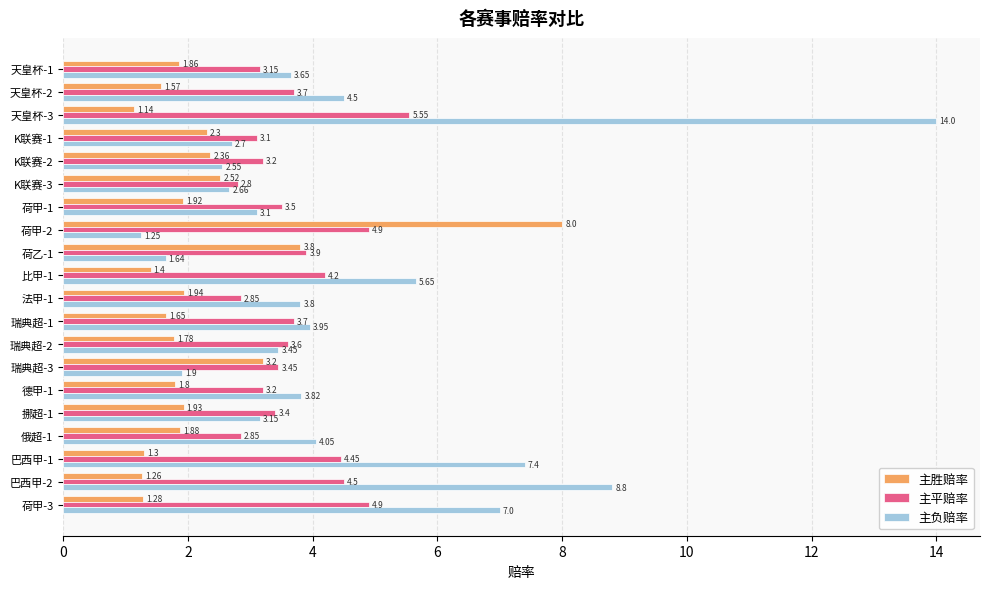

Which series changed the most between K联赛-2 and 德甲-1?

主负赔率